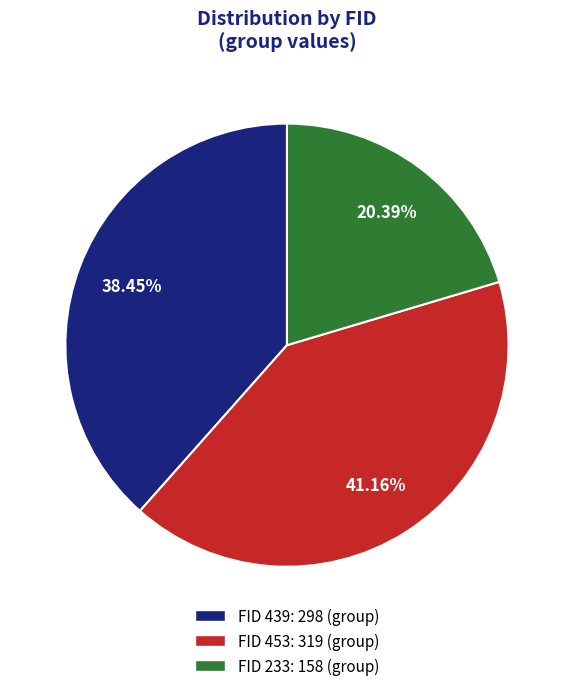

Count the number of slices in the pie.

3